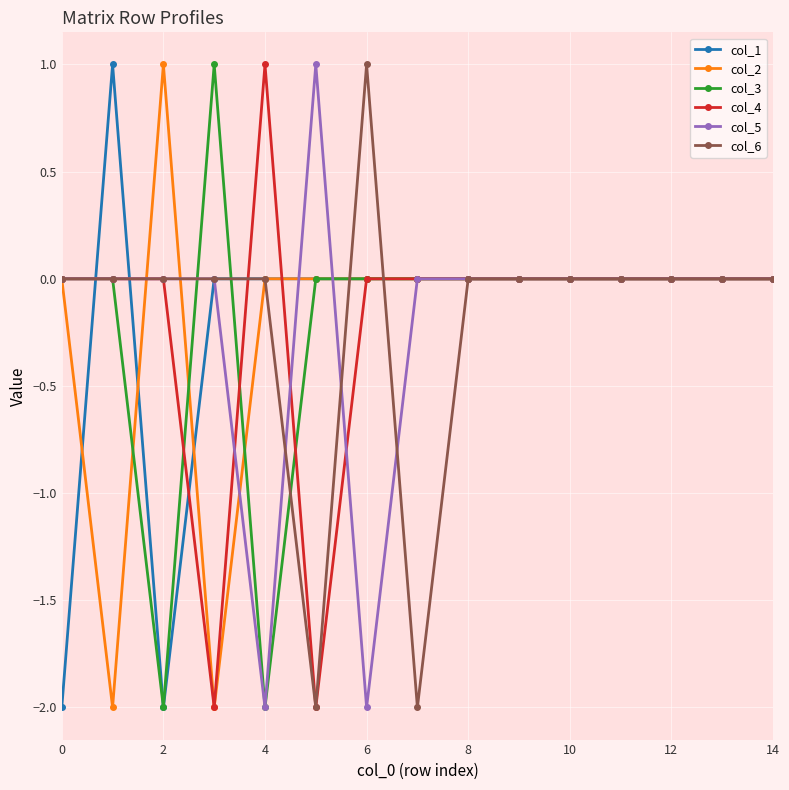

How many categories are shown in the chart?

15